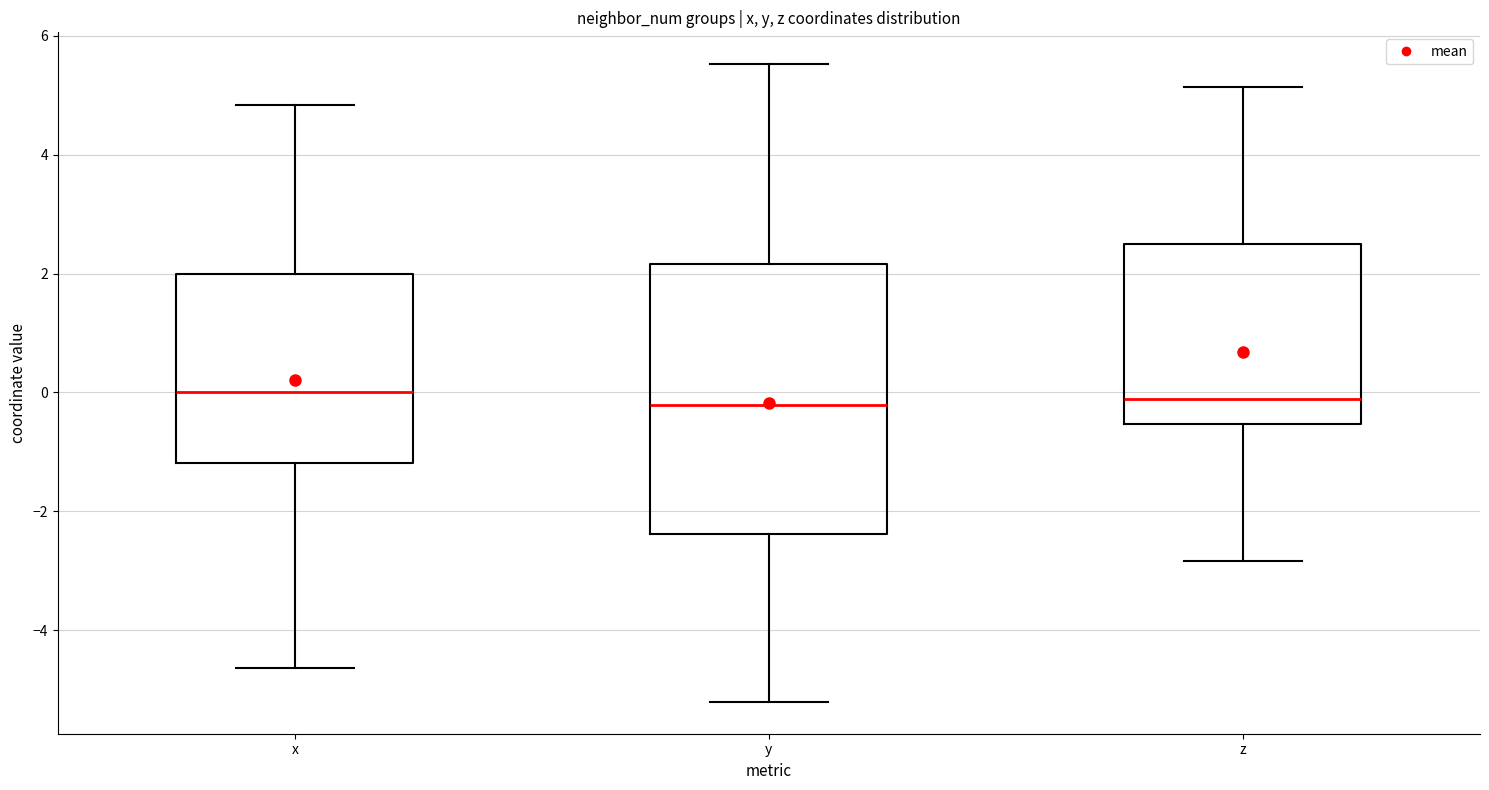

Reading left to right, read every box against the y-axis: the position of its median line, the range the box covers, and the ends of its whiskers. The values are not printed on the chart, so give them approximately, as read against the axis.

x: median 0.0, box -1.2 to 2.0, whiskers -4.6 to 4.8
y: median -0.2, box -2.4 to 2.2, whiskers -5.2 to 5.6
z: median -0.2, box -0.6 to 2.4, whiskers -2.8 to 5.2